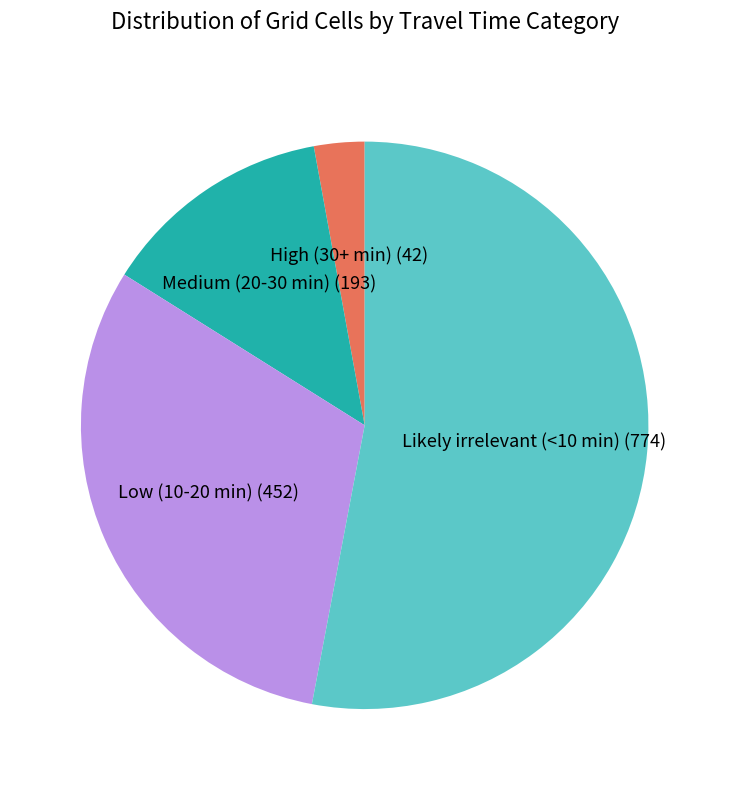

What is the ratio of the value at Low (10-20 min) to the value at Likely irrelevant (<10 min)?

0.6